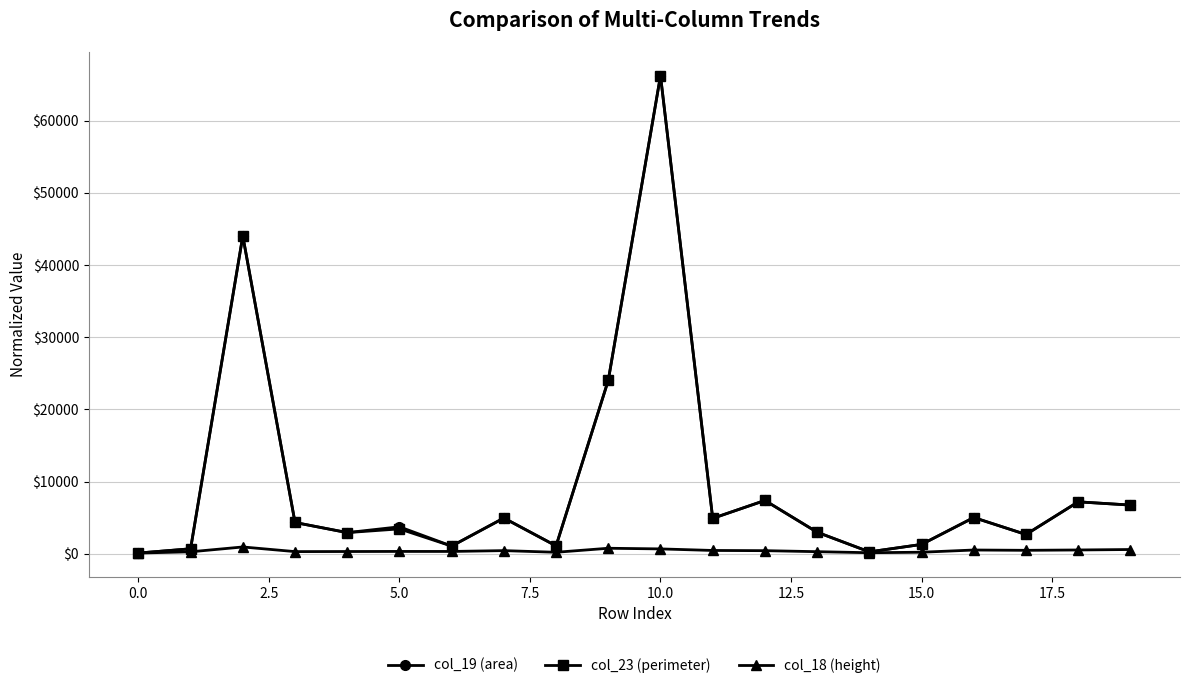

Which series has the largest range (max minus min)?

col_23 (perimeter)